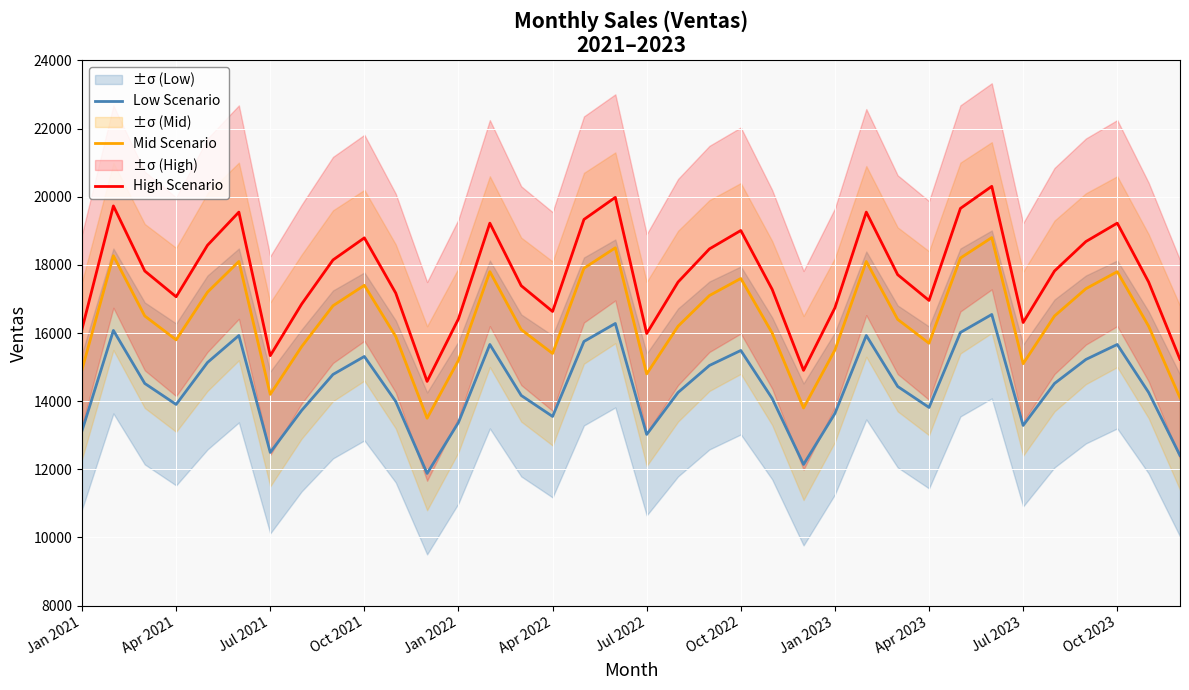

True or false: Low Scenario and Mid Scenario intersect in this chart.

False